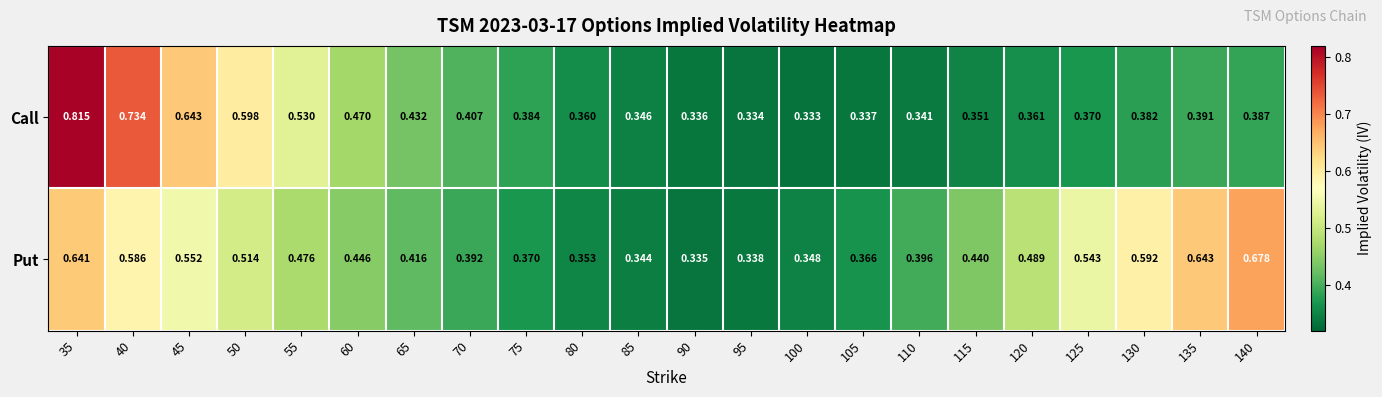

Which category has the lowest value across all series?

100